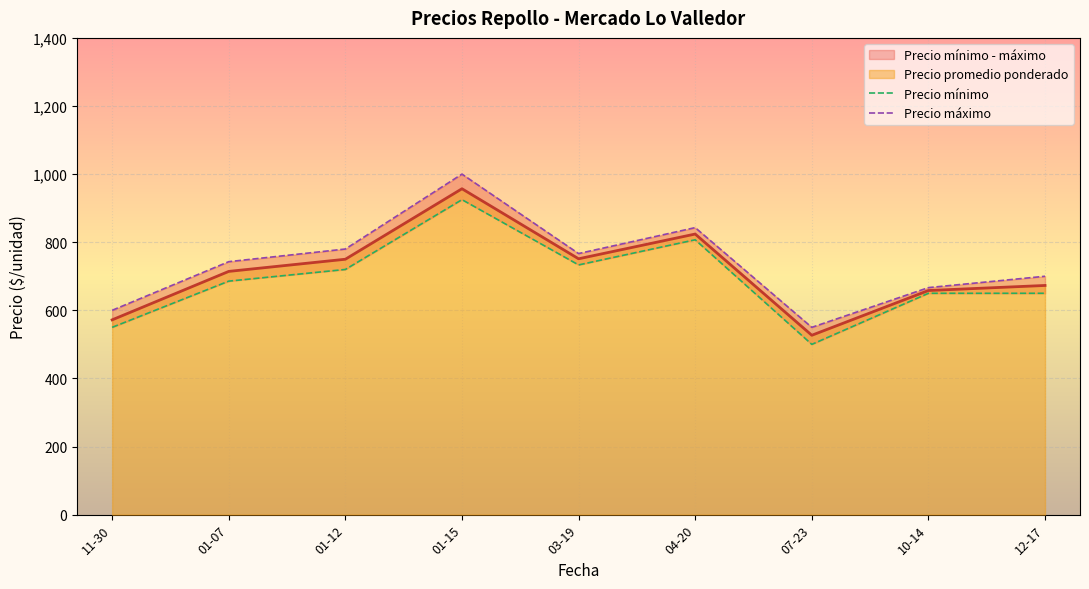

What is the value of the Precio máximo point at the 9th from the left?

700.0